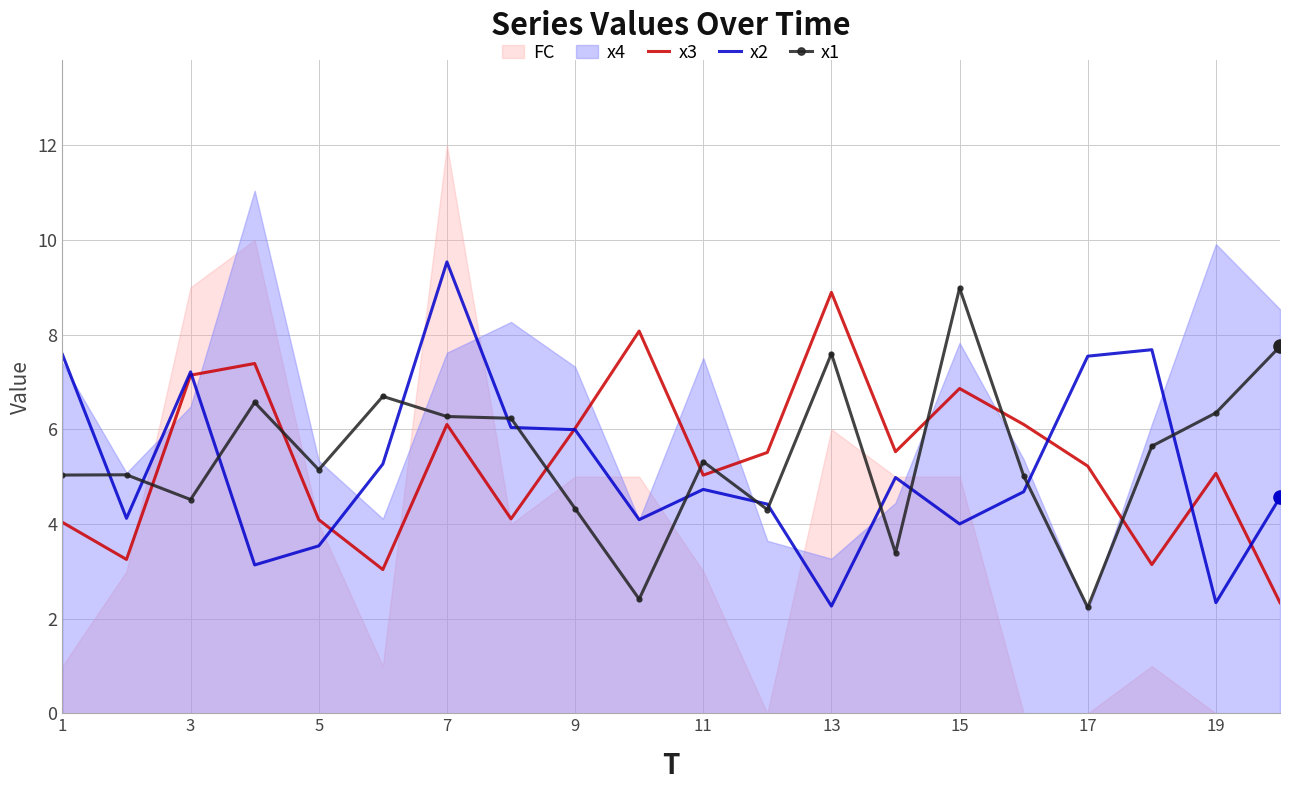

What is the highest value of the x1 series?

9.0